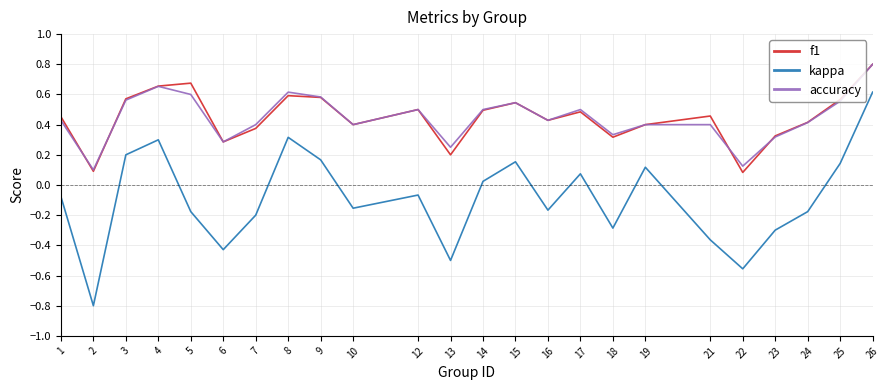

True or false: f1 and kappa cross at least once.

False